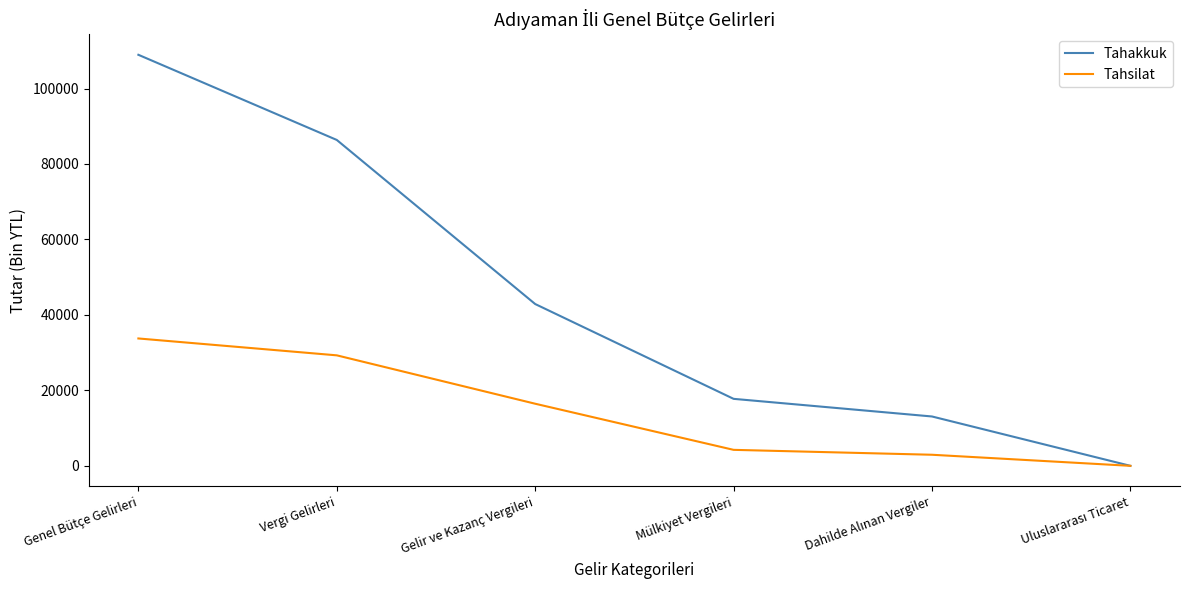

How many series are shown in this chart?

2